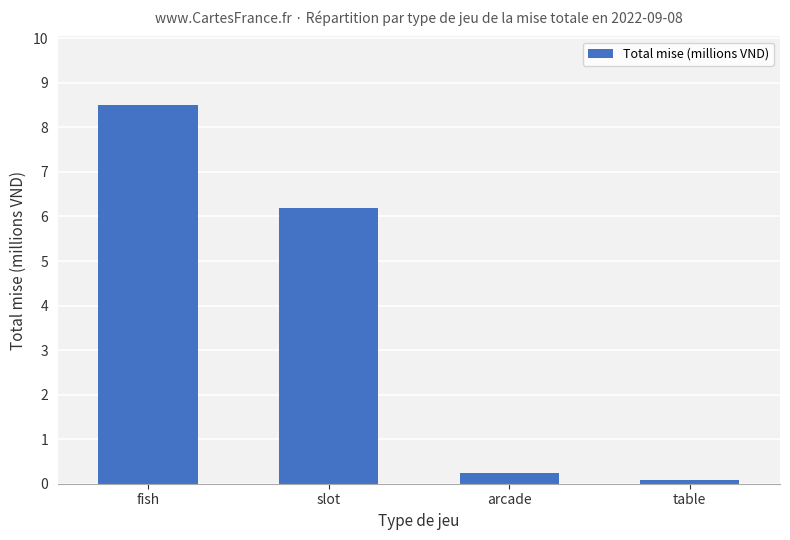

What is the sum of the values at table and fish?

8.6